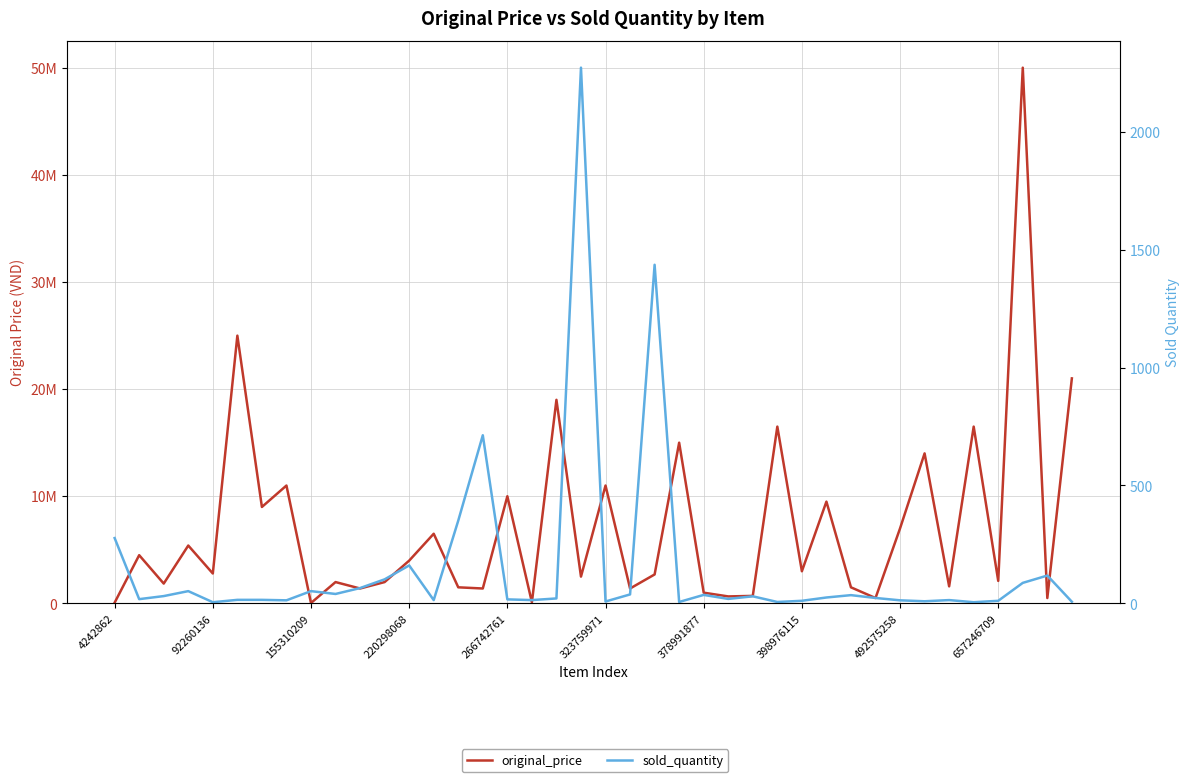

What are all the series names shown in the legend?

original_price, sold_quantity